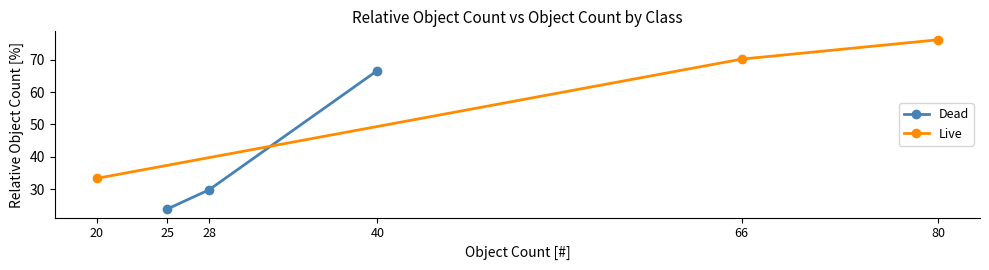

Between 20 and 25, which is larger?

20